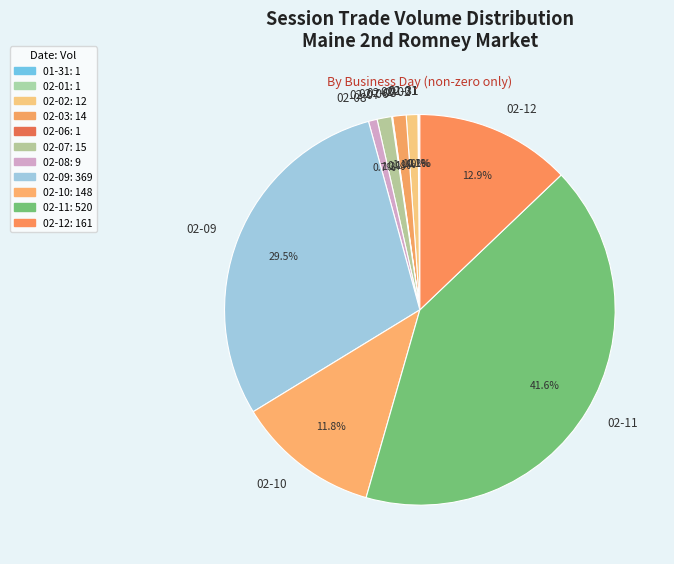

Combined, what portion of the pie is 02-09 and 02-03?

30.6%